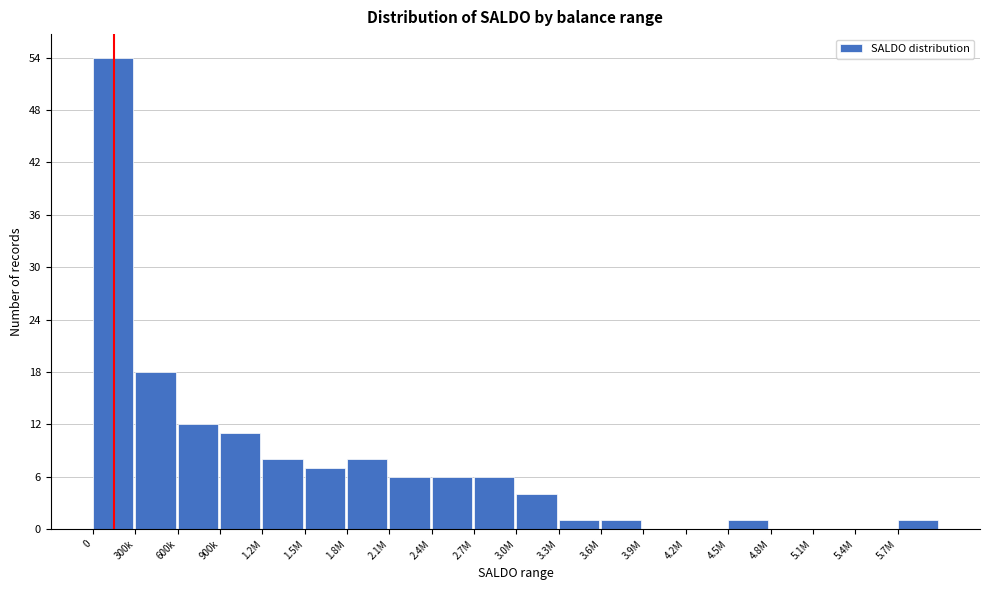

Reading right to left, extract all data points from this chart.

5.7M=1	5.4M=0	5.1M=0	4.8M=0	4.5M=1	4.2M=0	3.9M=0	3.6M=1	3.3M=1	3.0M=4	2.7M=6	2.4M=6	2.1M=6	1.8M=8	1.5M=7	1.2M=8	900k=11	600k=12	300k=18	0=54